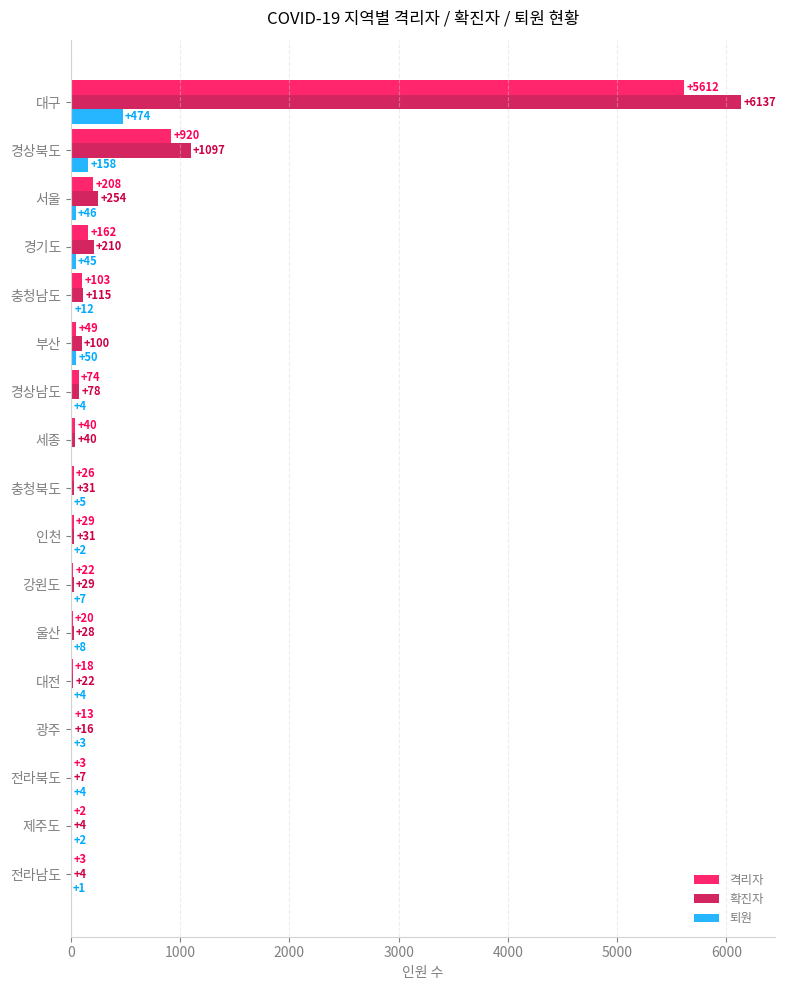

Is it true that 확진자 equals 40 at 세종?

True